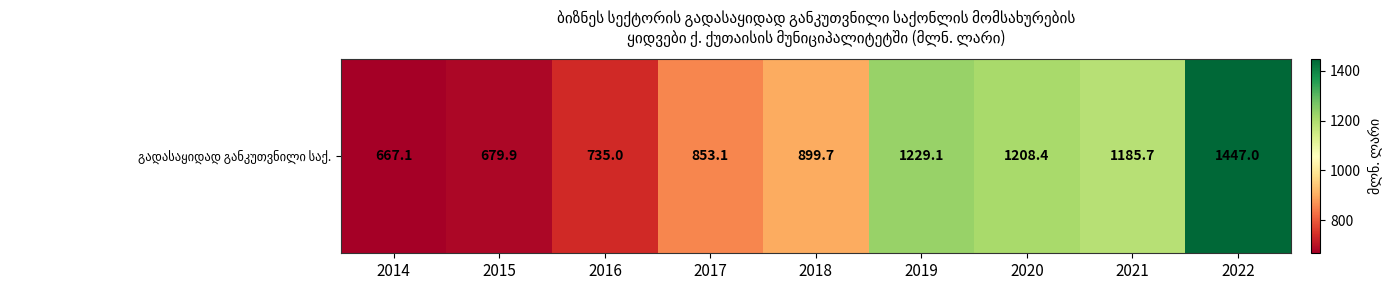

Rank the categories by value from lowest to highest.

2014, 2015, 2016, 2017, 2018, 2021, 2020, 2019, 2022